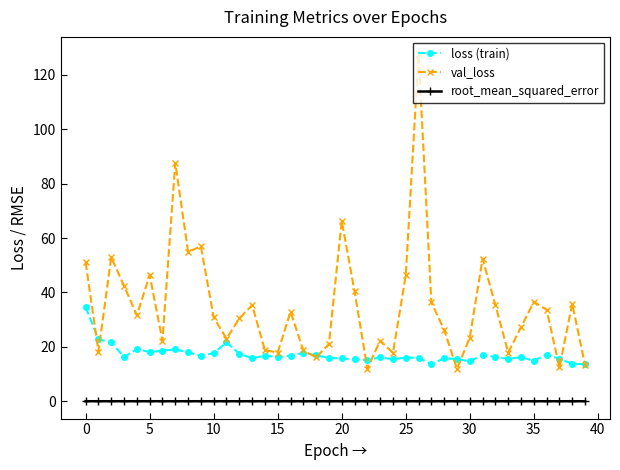

What is the difference between the maximum and minimum values in the loss (train) series?

21.0